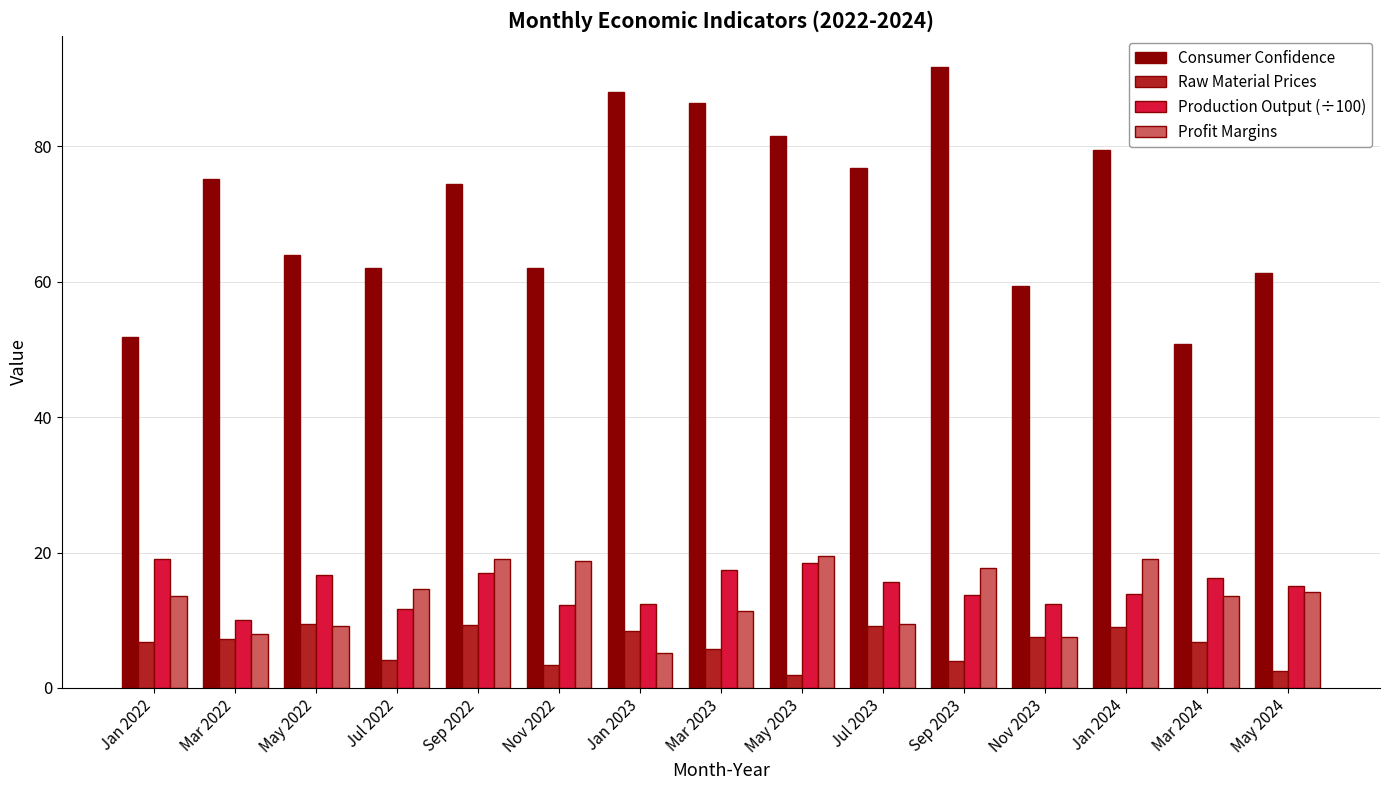

What is the label of the 9th bar from the right?

Jan 2023